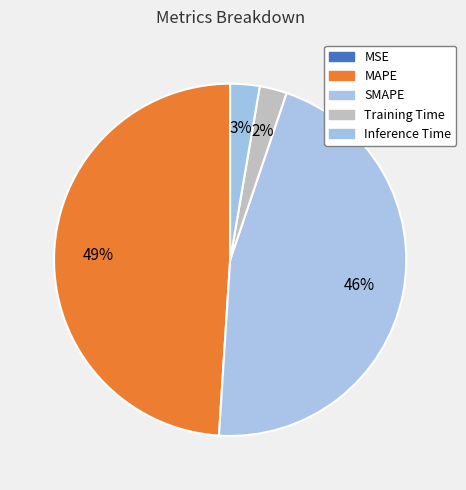

Rank the categories by value from lowest to highest.

MSE, Training Time, Inference Time, SMAPE, MAPE